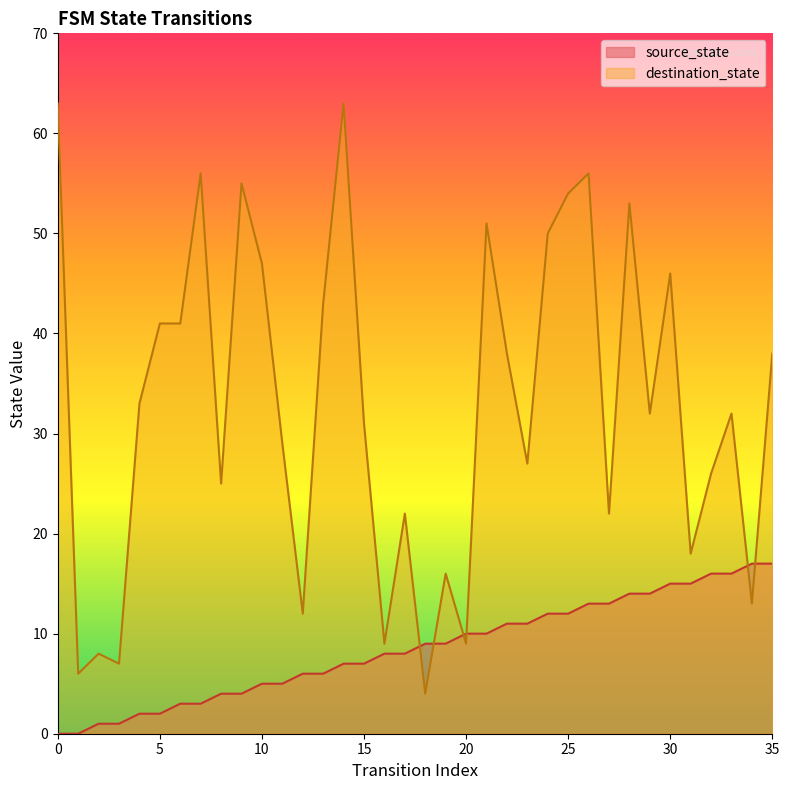

Reading right to left, transcribe all the data shown in this chart.

source_state: 35=17	34=17	33=16	32=16	31=15	30=15	29=14	28=14	27=13	26=13	25=12	24=12	23=11	22=11	21=10	20=10	19=9	18=9	17=8	16=8	15=7	14=7	13=6	12=6	11=5	10=5	9=4	8=4	7=3	6=3	5=2	4=2	3=1	2=1	1=0	0=0
destination_state: 35=38	34=13	33=32	32=26	31=18	30=46	29=32	28=53	27=22	26=56	25=54	24=50	23=27	22=38	21=51	20=9	19=16	18=4	17=22	16=9	15=31	14=63	13=43	12=12	11=29	10=47	9=55	8=25	7=56	6=41	5=41	4=33	3=7	2=8	1=6	0=63